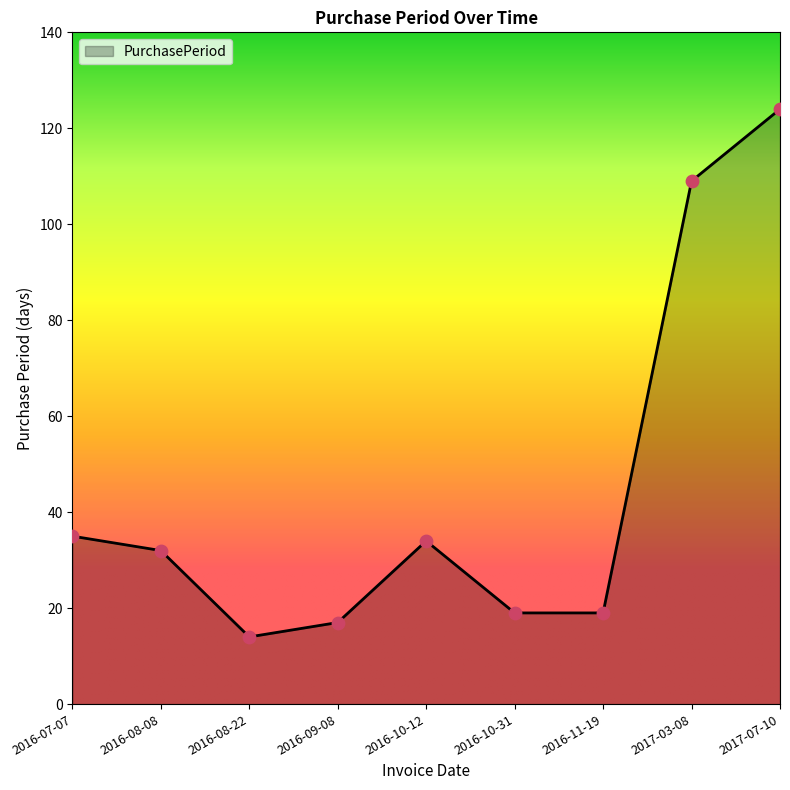

What is the change in value from 2016-08-08 to 2016-10-31?

-13